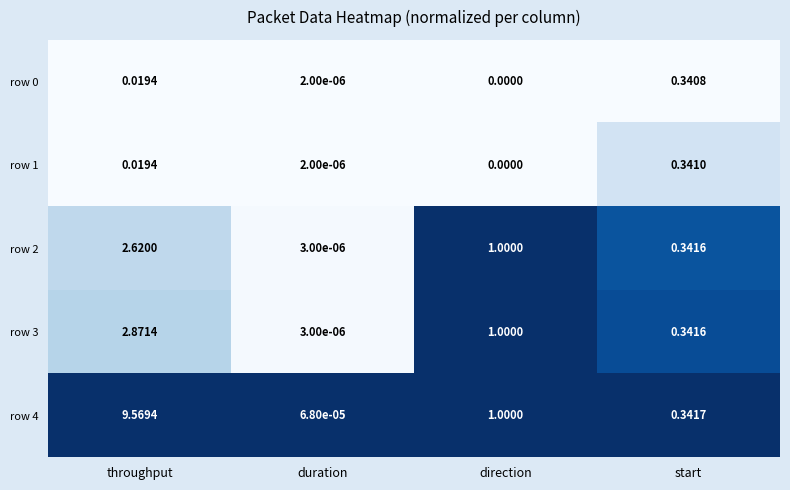

List the labels in order of row 0 value, smallest first.

direction, duration, throughput, start